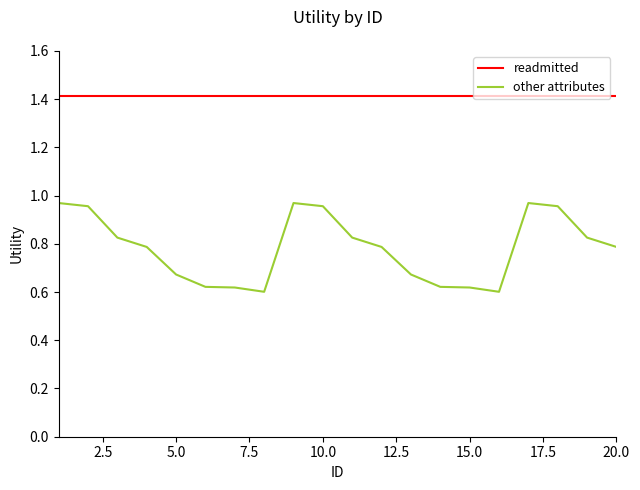

What is the maximum value shown in the chart?

1.4